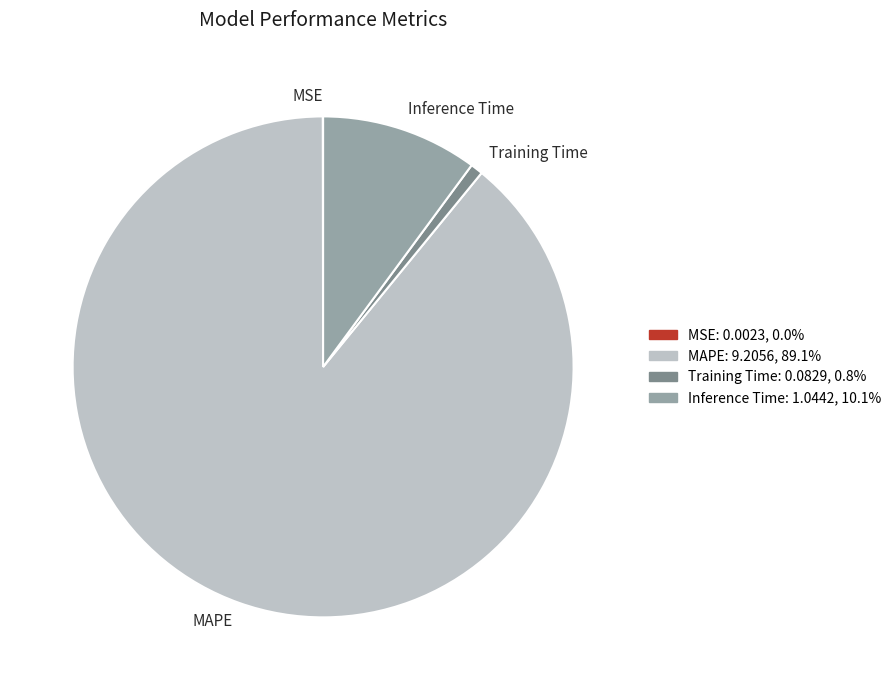

Combined, do Training Time and MAPE account for over 50%?

Yes